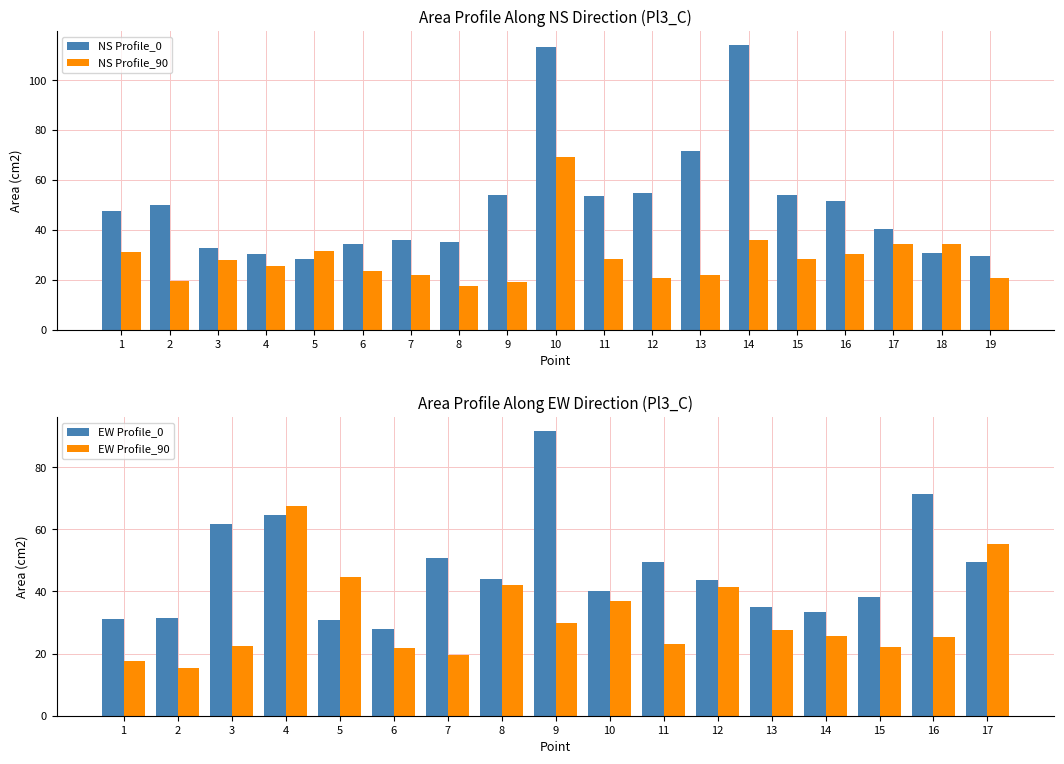

How many data points in NS Profile_90 are above 27?

10